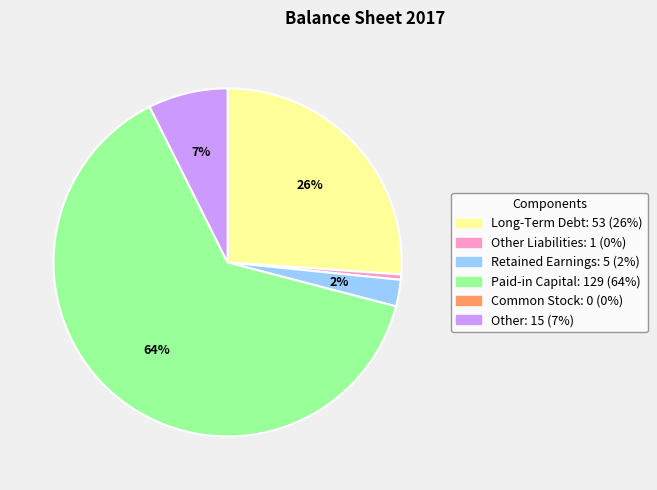

To the nearest percent, what is the average slice percentage?

17%